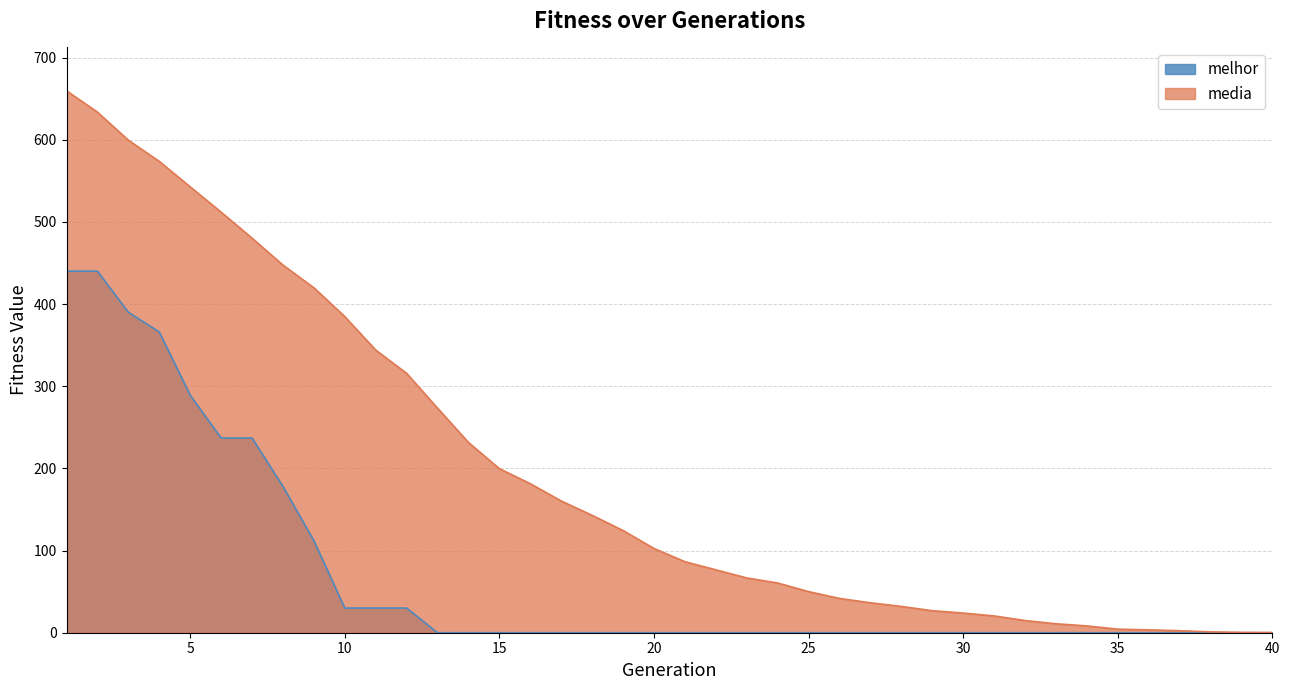

Rank the series at 10 from highest to lowest value.

media, melhor